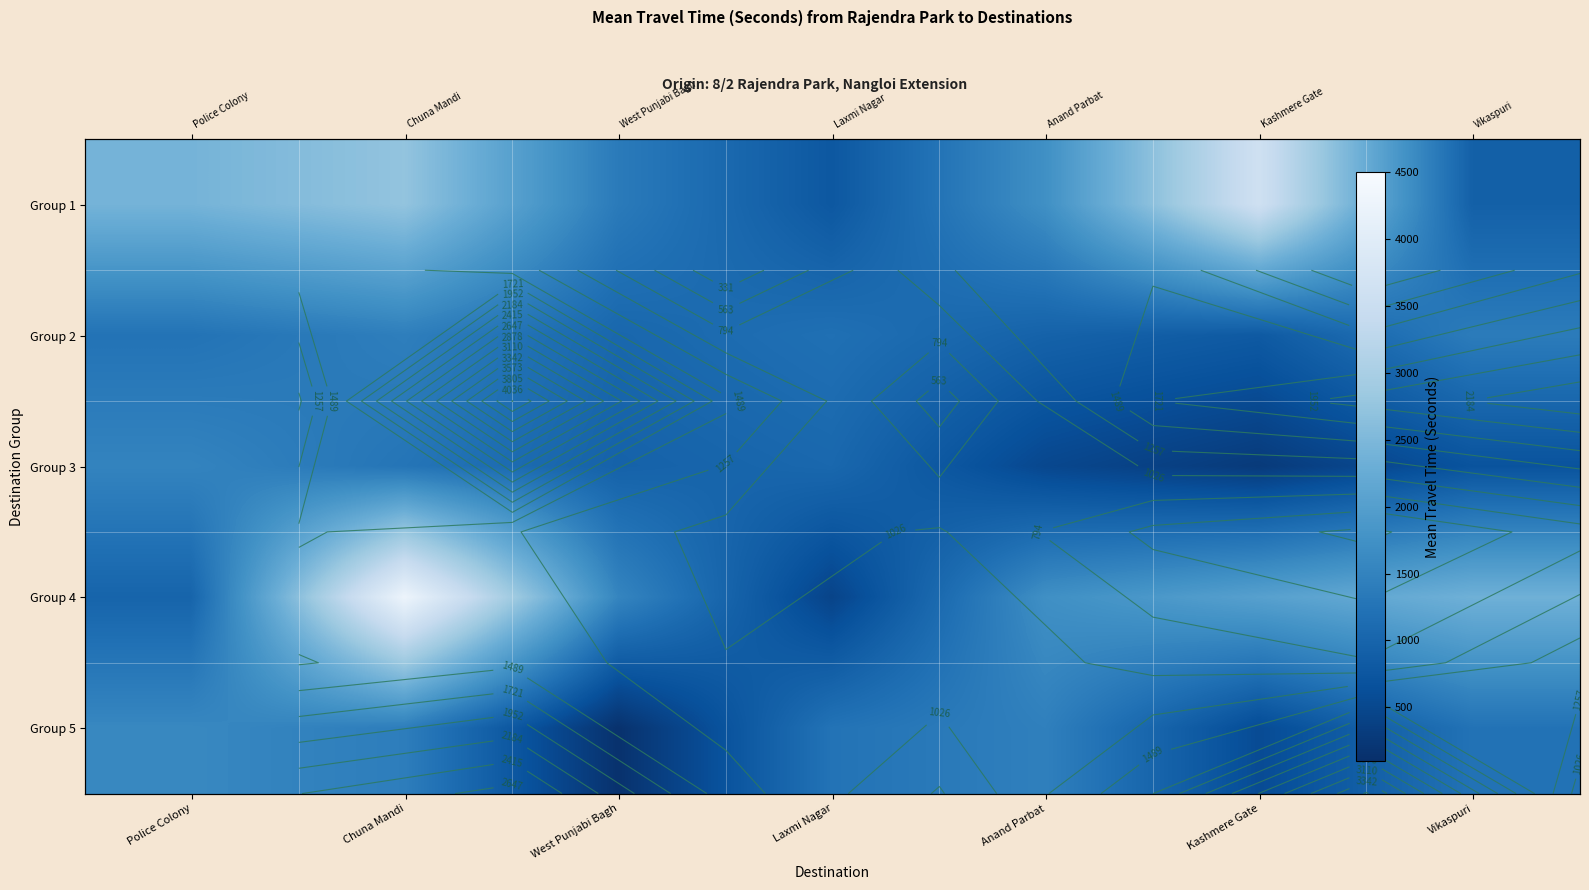

What is the spread (max minus min) of values at Chuna Mandi?

3004